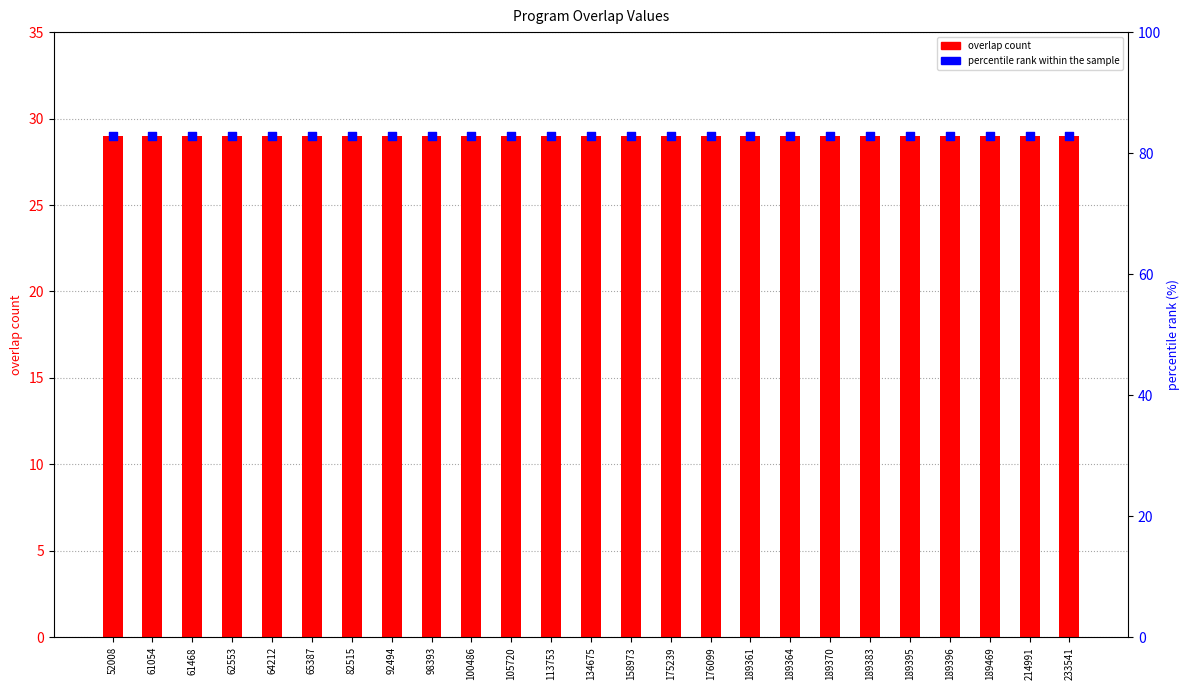

Which series has the largest Y range (max minus min)?

overlap count